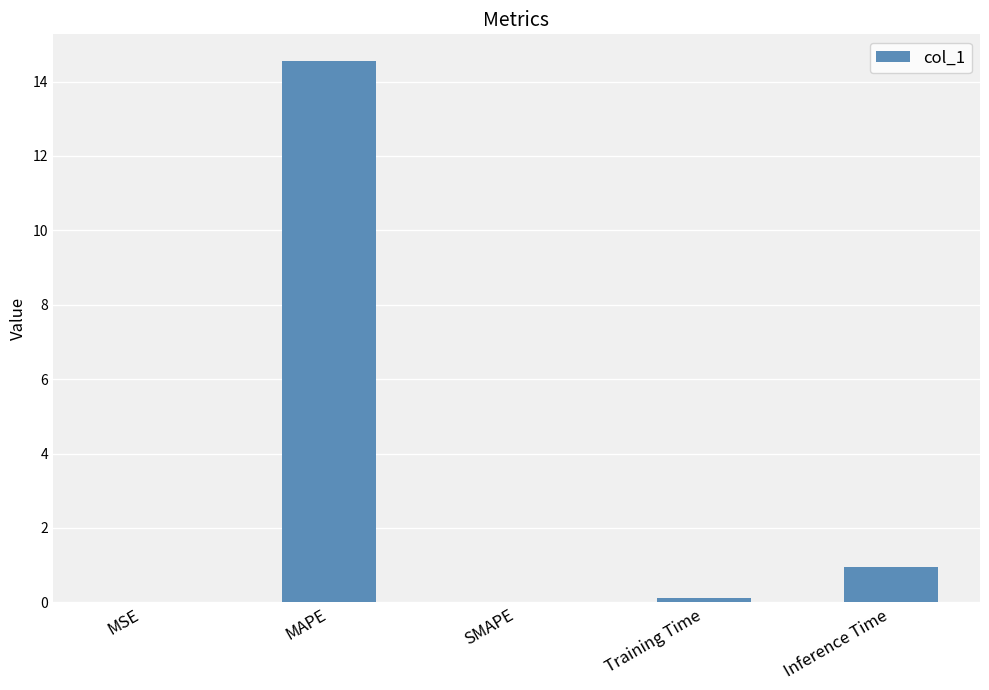

Between MAPE and SMAPE, which is larger?

MAPE